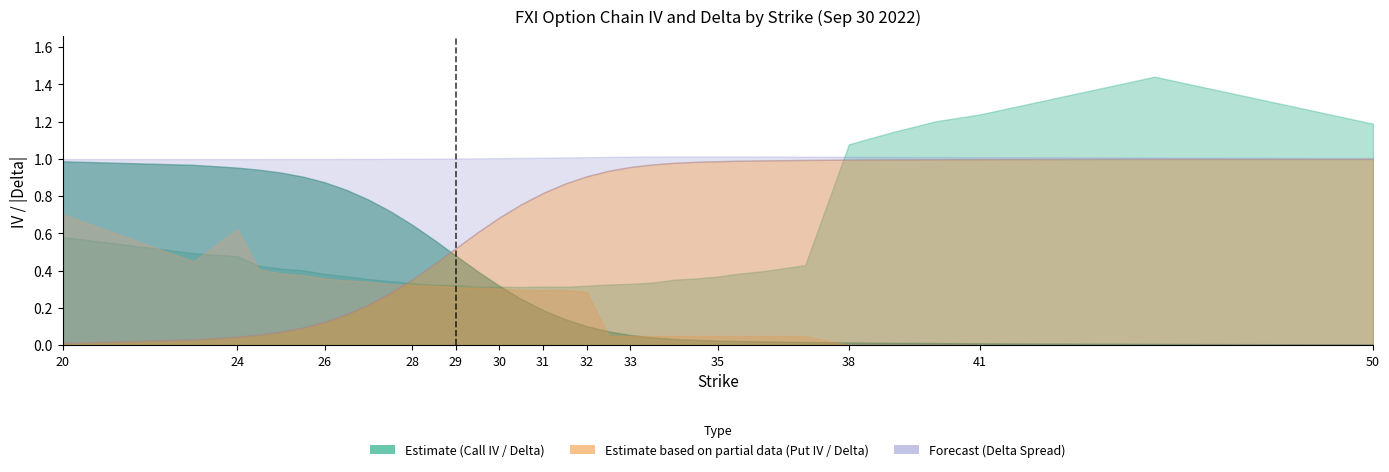

What position from the left is 40?

31